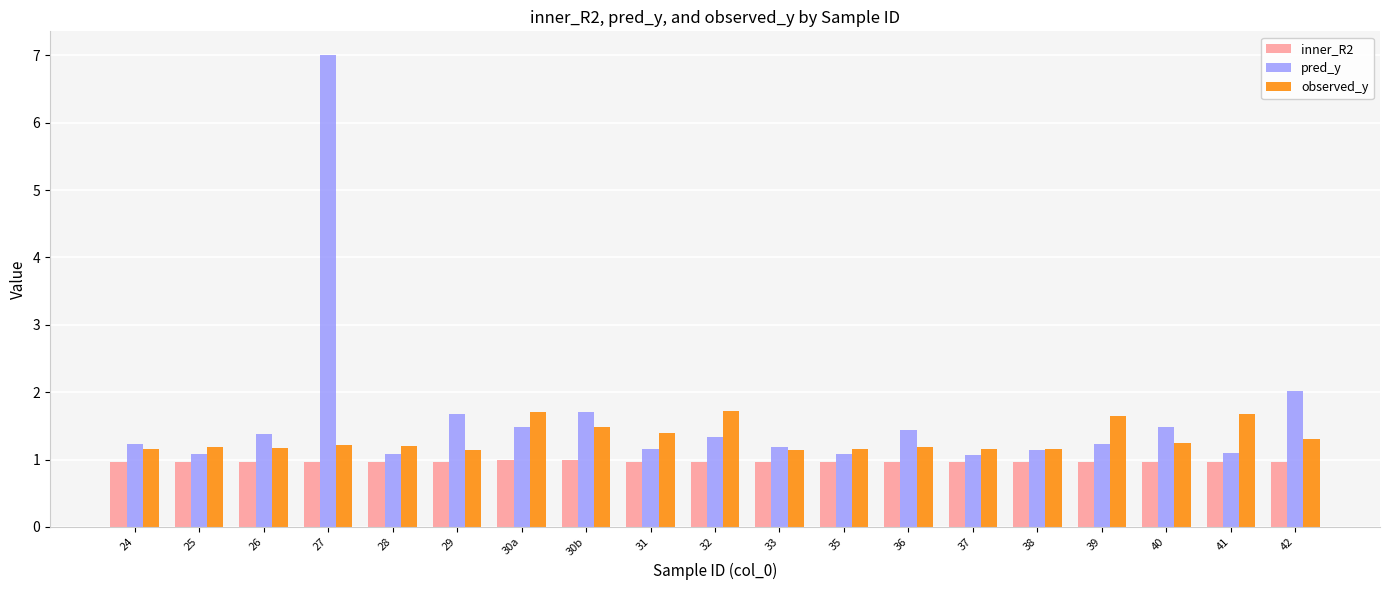

What is the greatest value displayed?

7.0